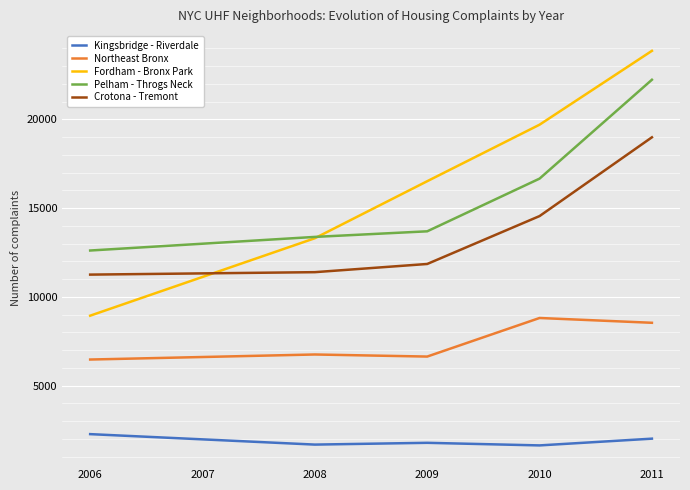

Between 2010 and 2011, which series saw the biggest shift?

Pelham - Throgs Neck